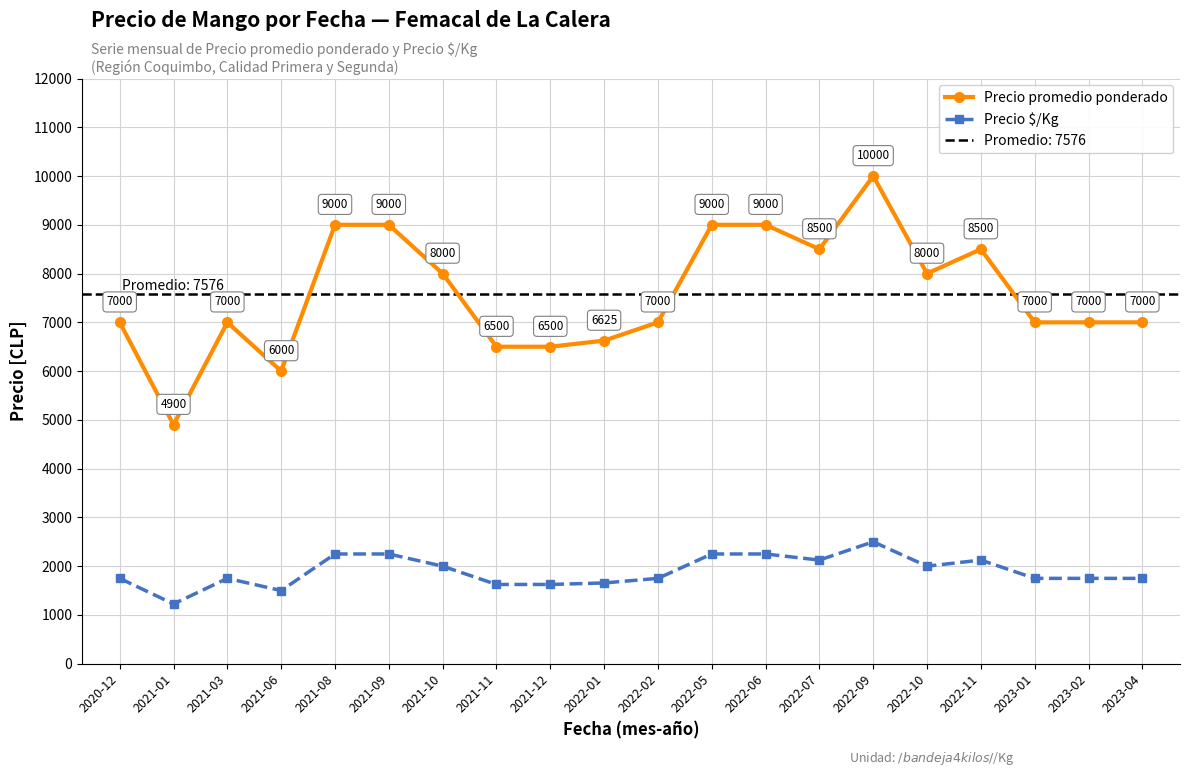

True or false: Precio promedio ponderado and Precio $/Kg cross at least once.

False